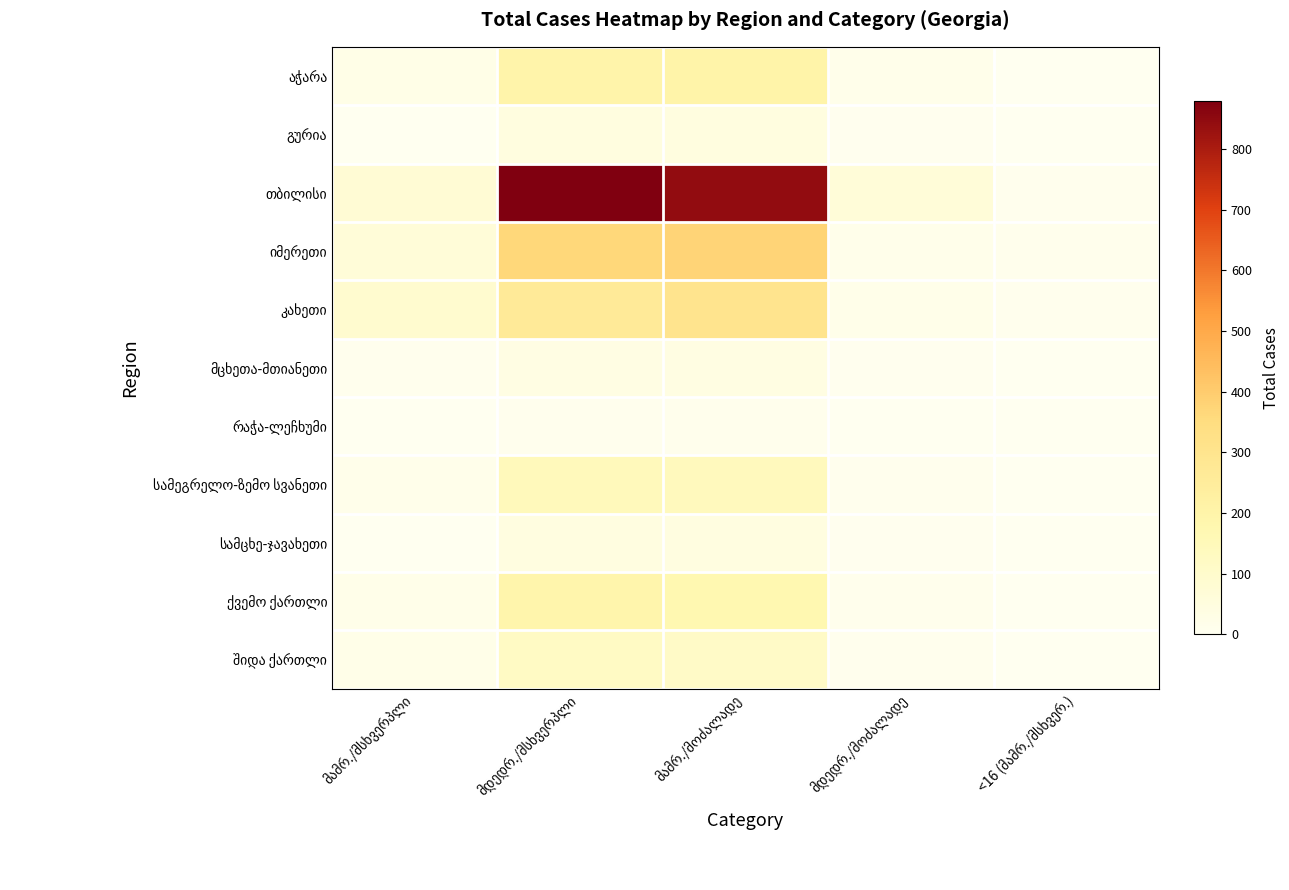

The ქვემო ქართლი series shows 189 at მდედრ./მსხვერპლი. True or false?

True